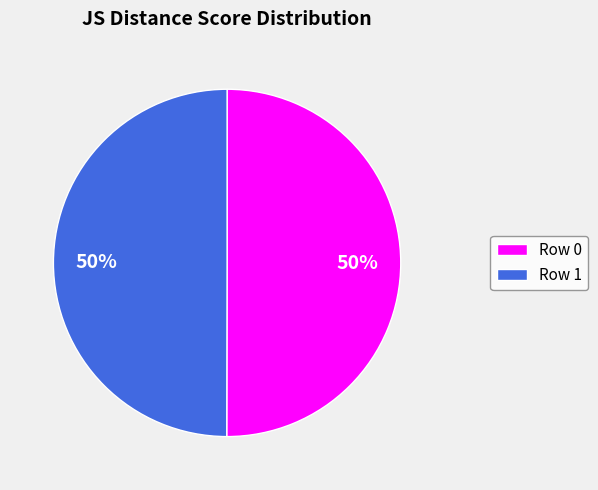

Do Row 1 and Row 0 together represent more than half of the pie?

Yes